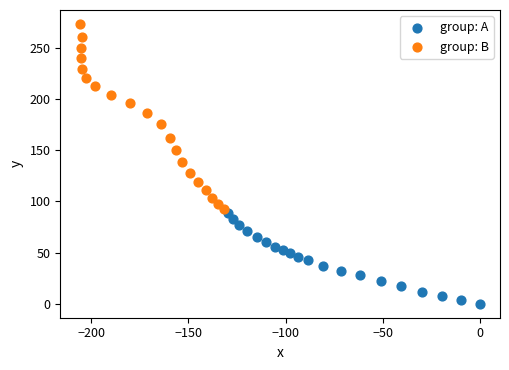

What are all the series names shown in the legend?

group: A, group: B